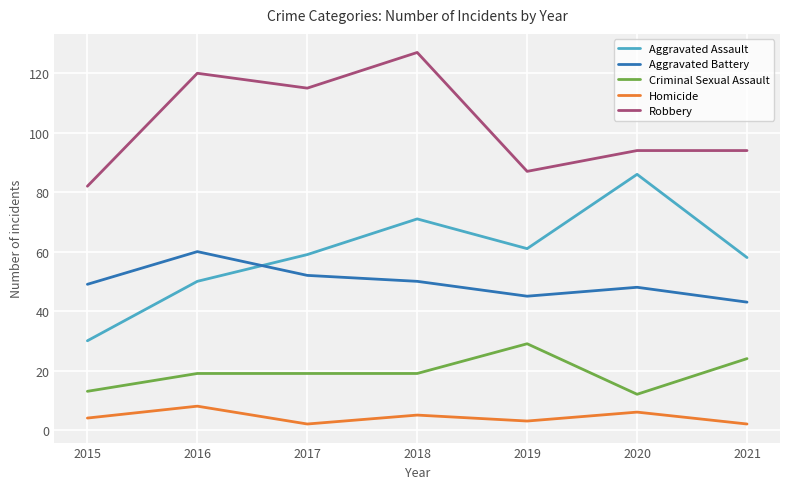

Which series has the largest total across all categories?

Robbery